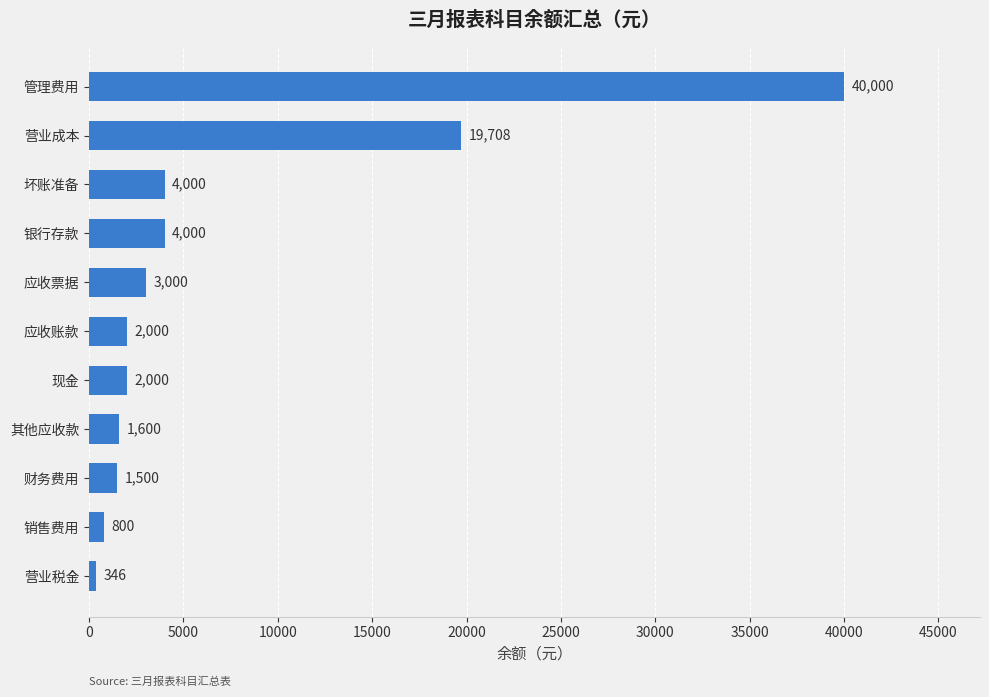

Which category has the highest value across all series?

管理费用